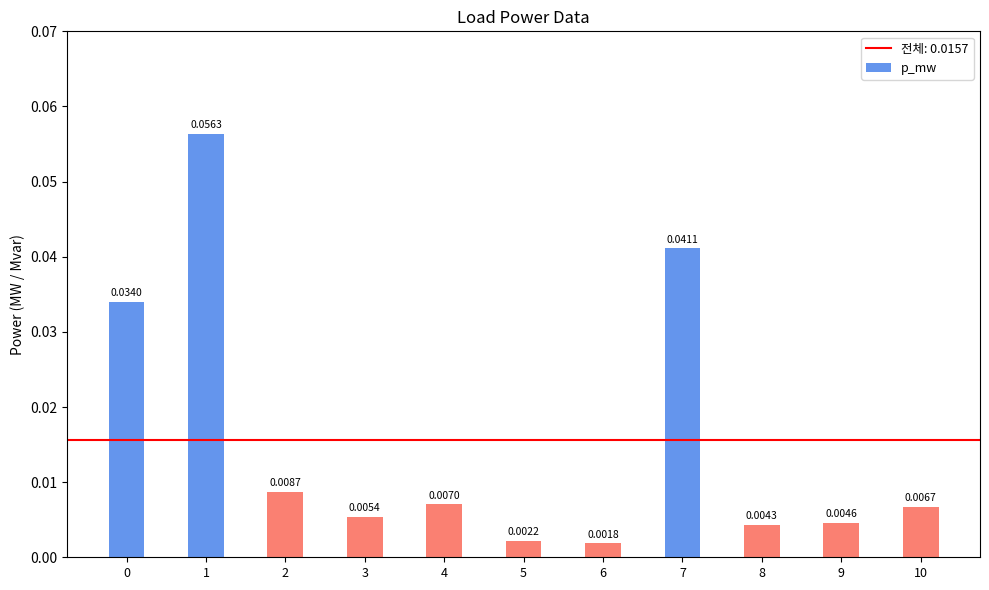

Which has a higher value, 3 or 6?

3